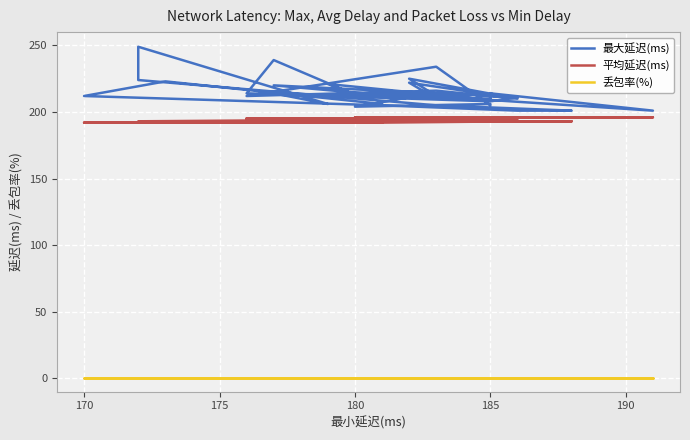

True or false: 平均延迟(ms) has a value of 329 at 190.

False